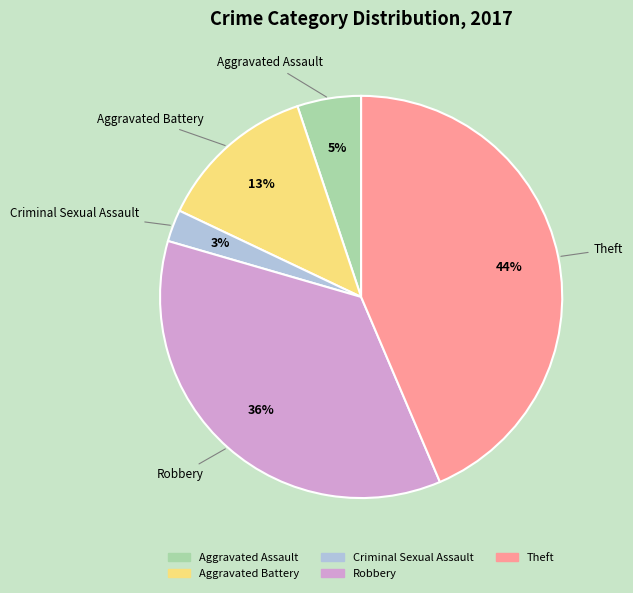

Is there a majority slice in this chart?

No